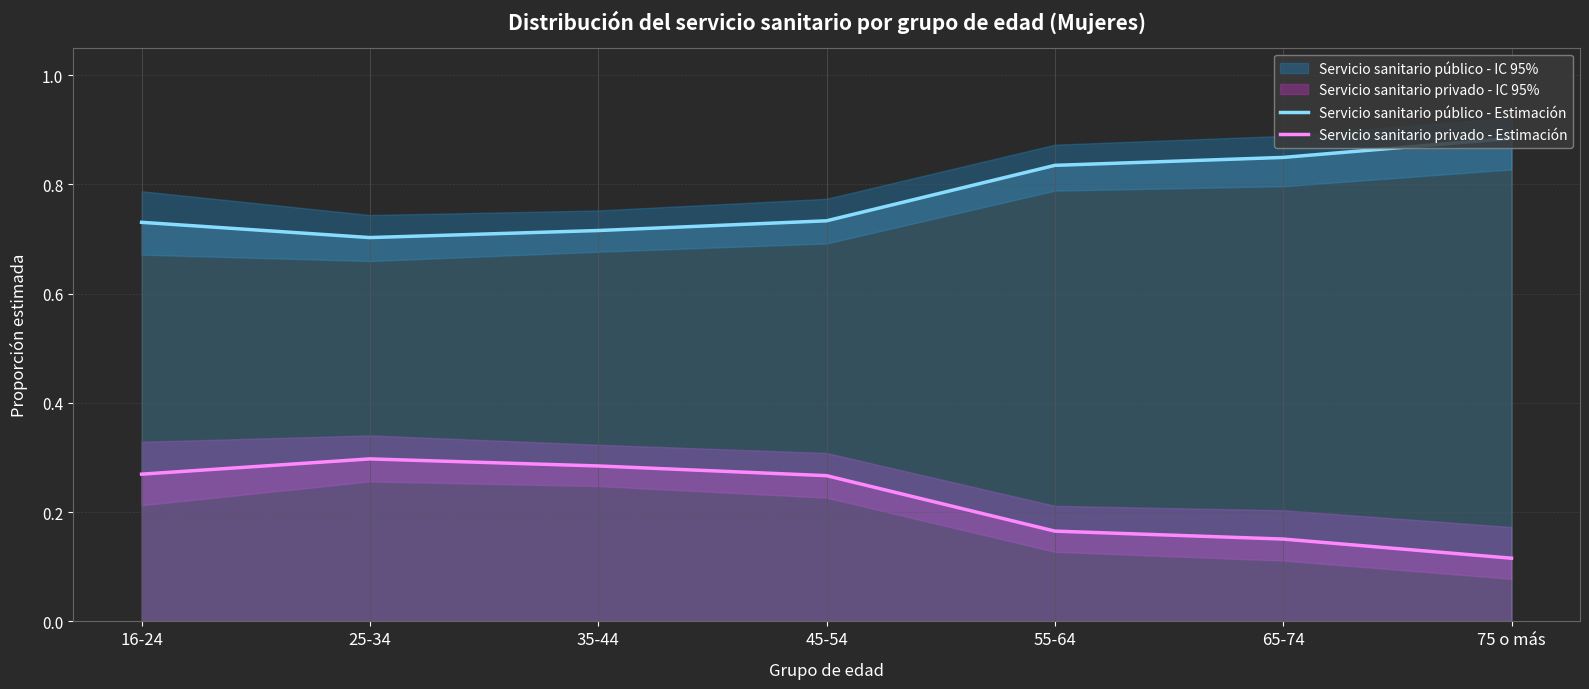

At 16-24, list the series in order from largest to smallest.

Servicio sanitario público - Estimación, Servicio sanitario privado - Estimación